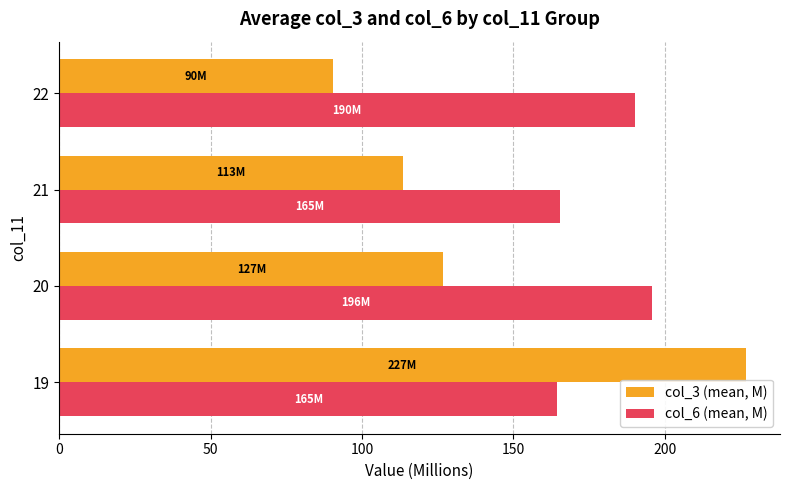

Which series has the largest range (max minus min)?

col_3 (mean, M)